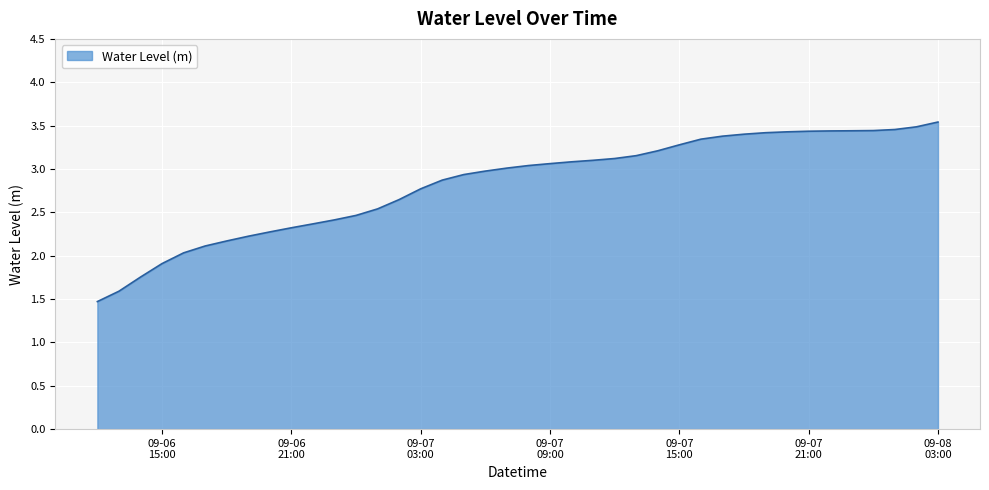

What is the difference between the maximum and minimum values?

2.1